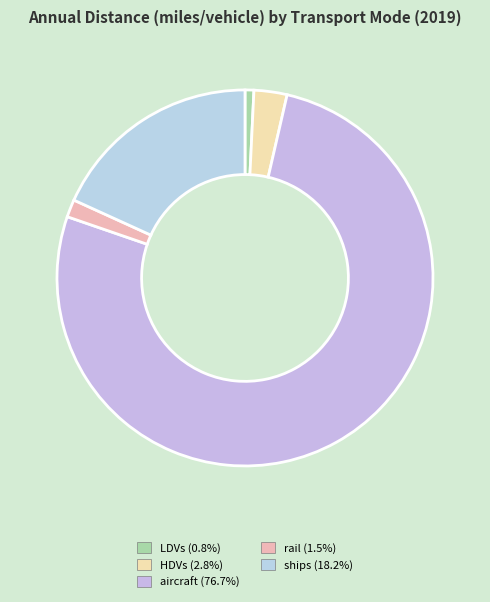

What is the majority slice?

aircraft